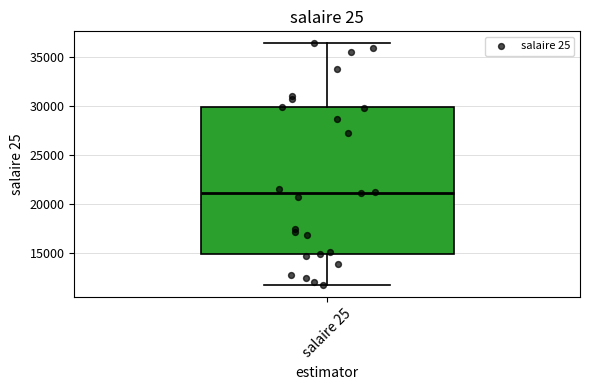

Where is the lower edge of the box for salaire 25 on the y-axis? The values are not printed on the chart, so give them approximately, as read against the axis.

15000